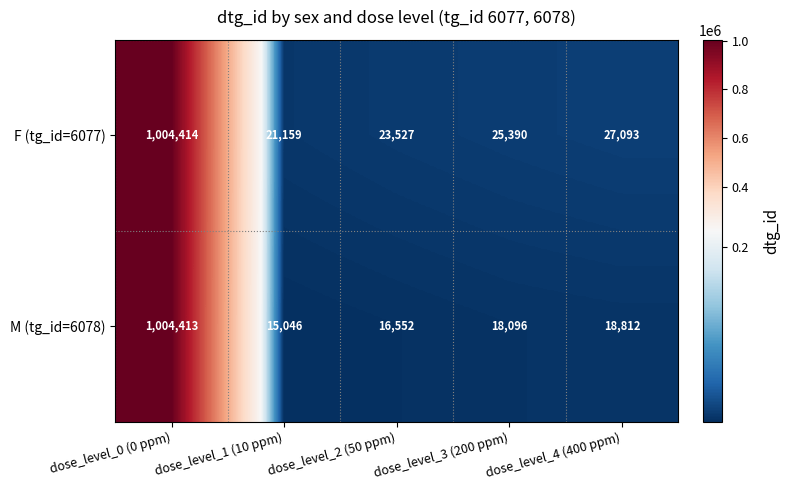

Where is M (tg_id=6078) nearest to the value 509729?

dose_level_4 (400 ppm)